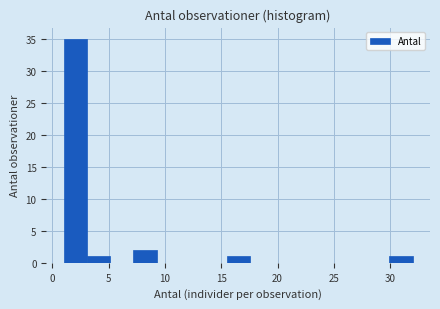

Over which range of the x-axis is the bar tallest?

1.0 to 3.0